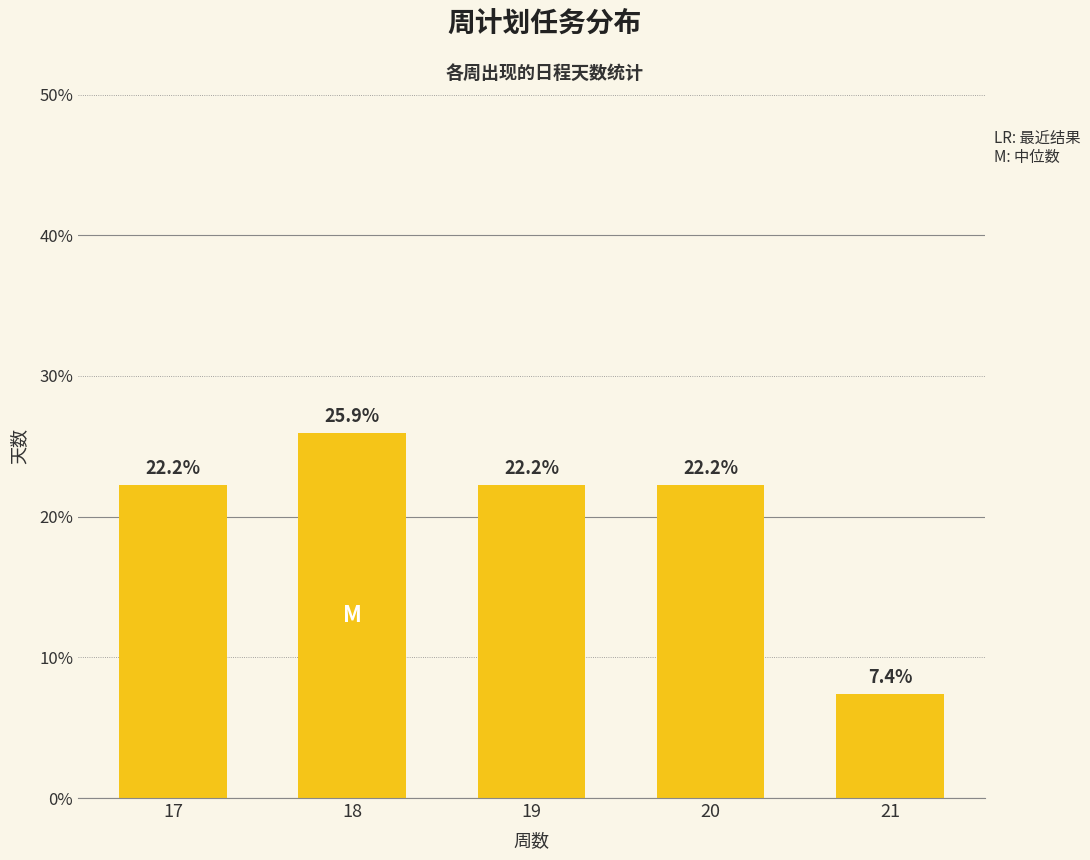

True or false: the data shows 25.9 at 18.

True